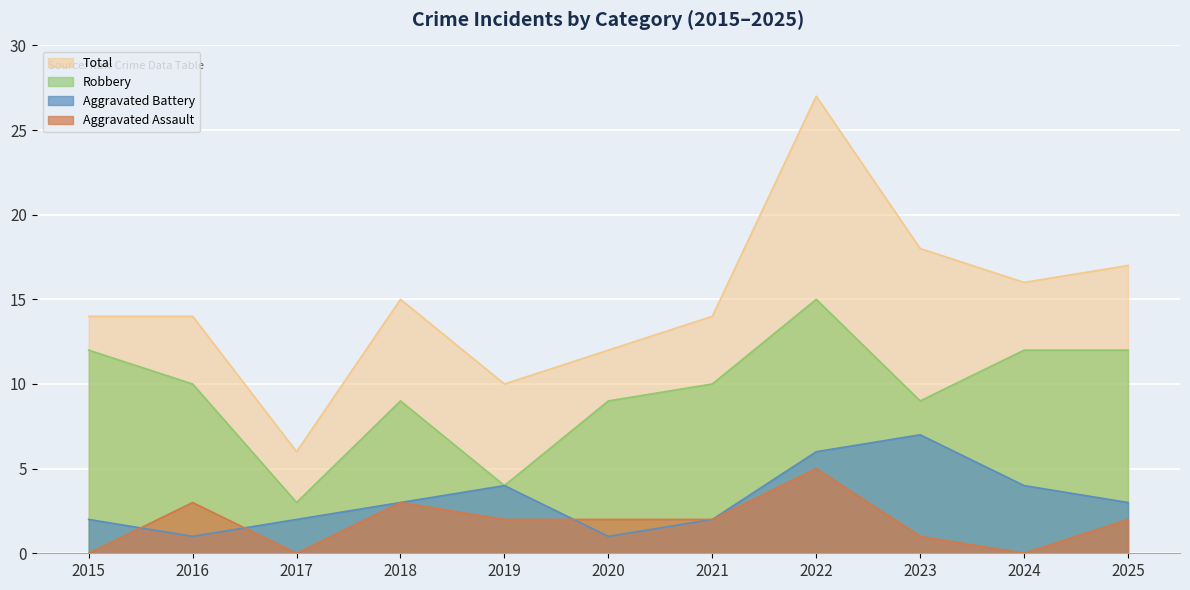

Is the value of Aggravated Battery at 2018 greater than the value of Aggravated Assault at 2024?

Yes